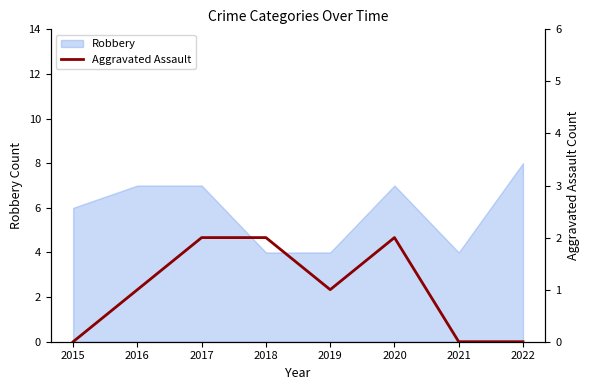

List the labels in order of value, largest first.

2017, 2018, 2020, 2016, 2019, 2015, 2021, 2022